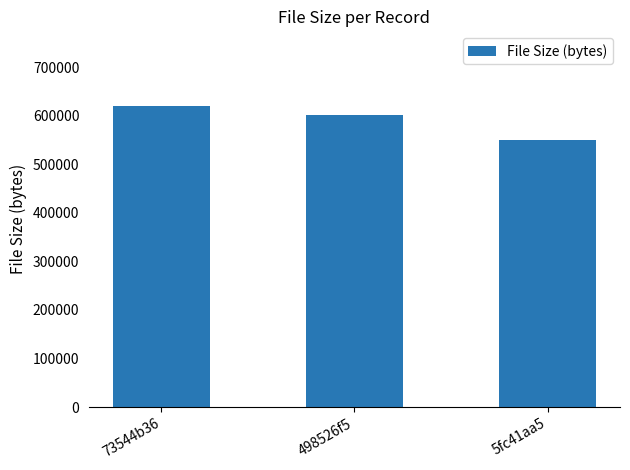

Rank the categories by value from lowest to highest.

5fc41aa5, 498526f5, 73544b36